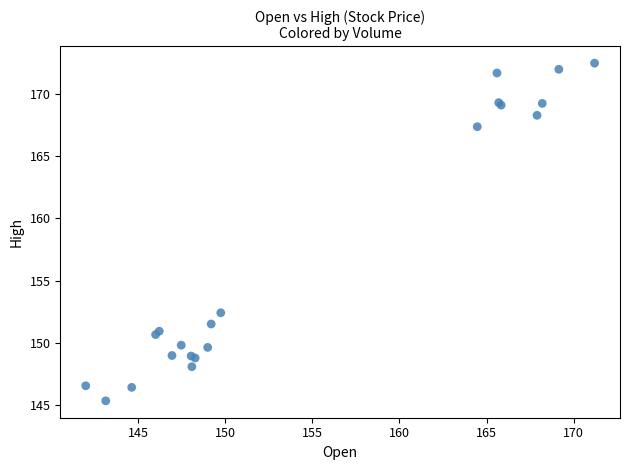

What Y value in the scatter plot is closest to 158?

152.4